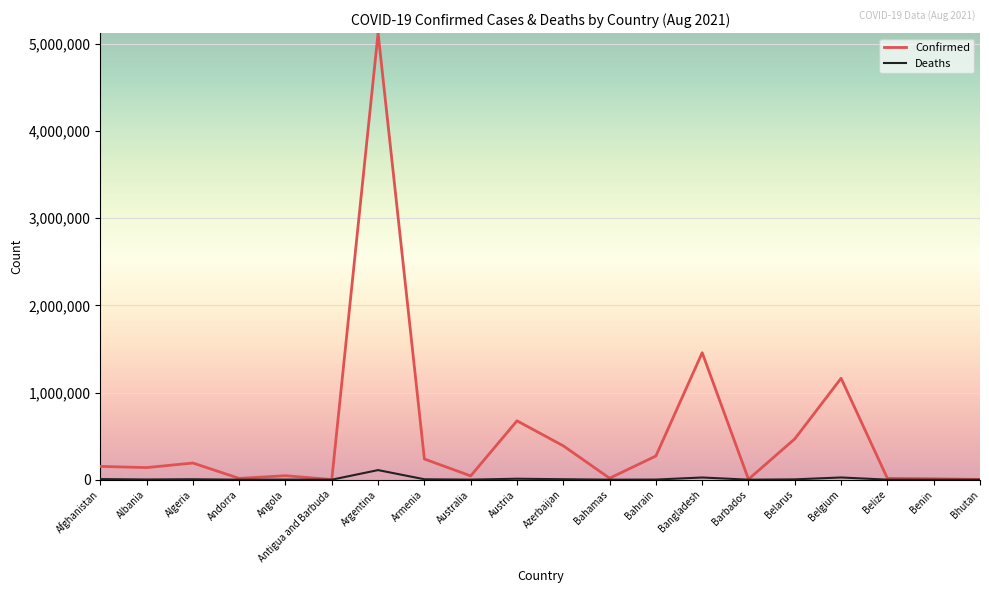

Which series has the largest range (max minus min)?

Confirmed